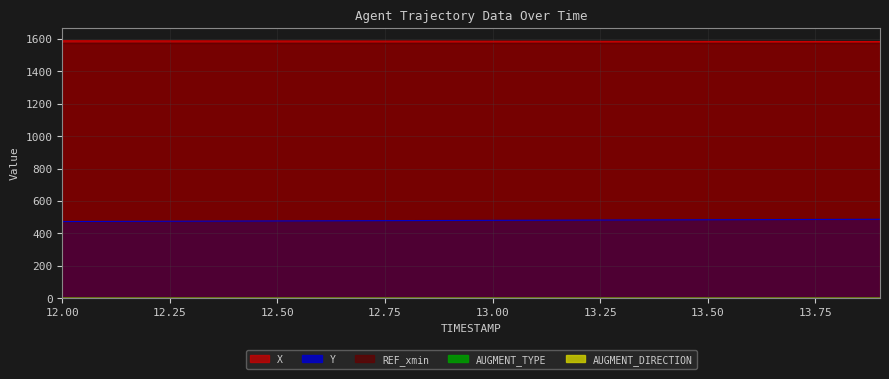

Between 13.0 and 12.9, which is larger?

12.9